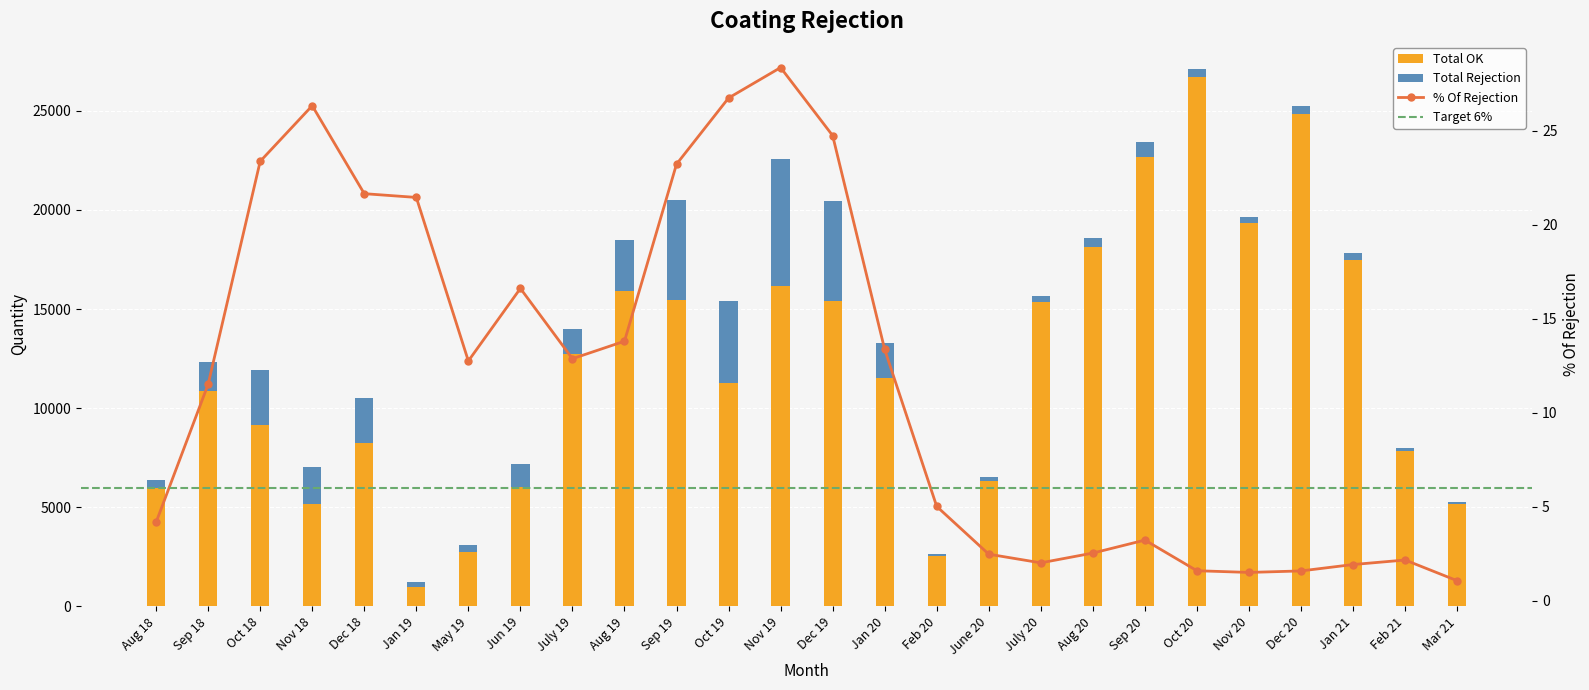

What is the lowest value of the Total Rejection series?

56.0